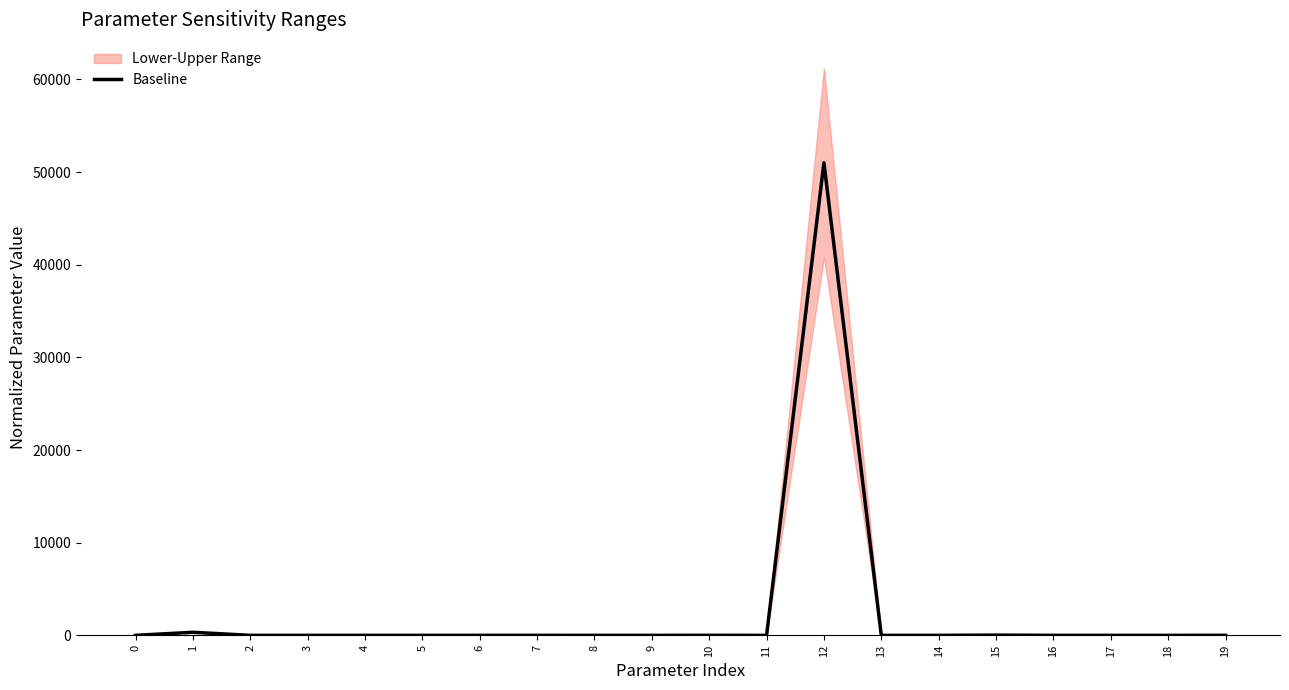

Which label corresponds to the largest value in the chart?

12